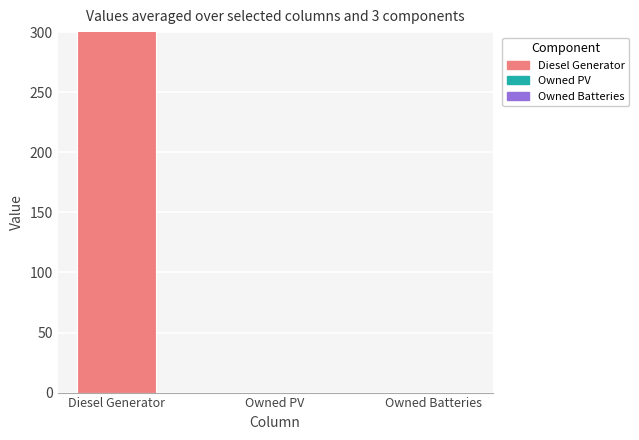

What are all the series names shown in the legend?

Diesel Generator, Owned PV, Owned Batteries